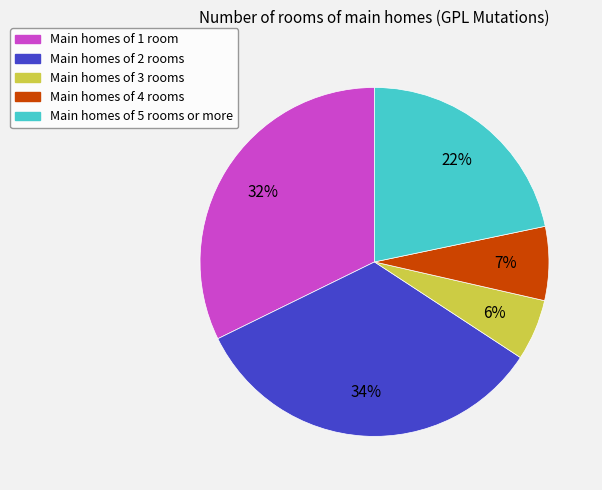

What is the smallest slice in the pie chart?

Main homes of 3 rooms